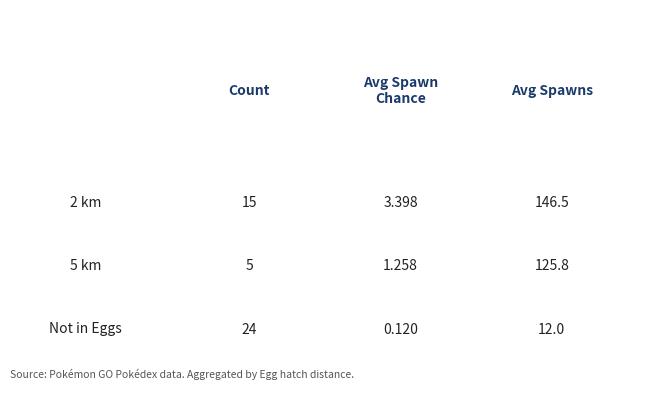

The value of Count at 5 km is 1.6. True or false?

False